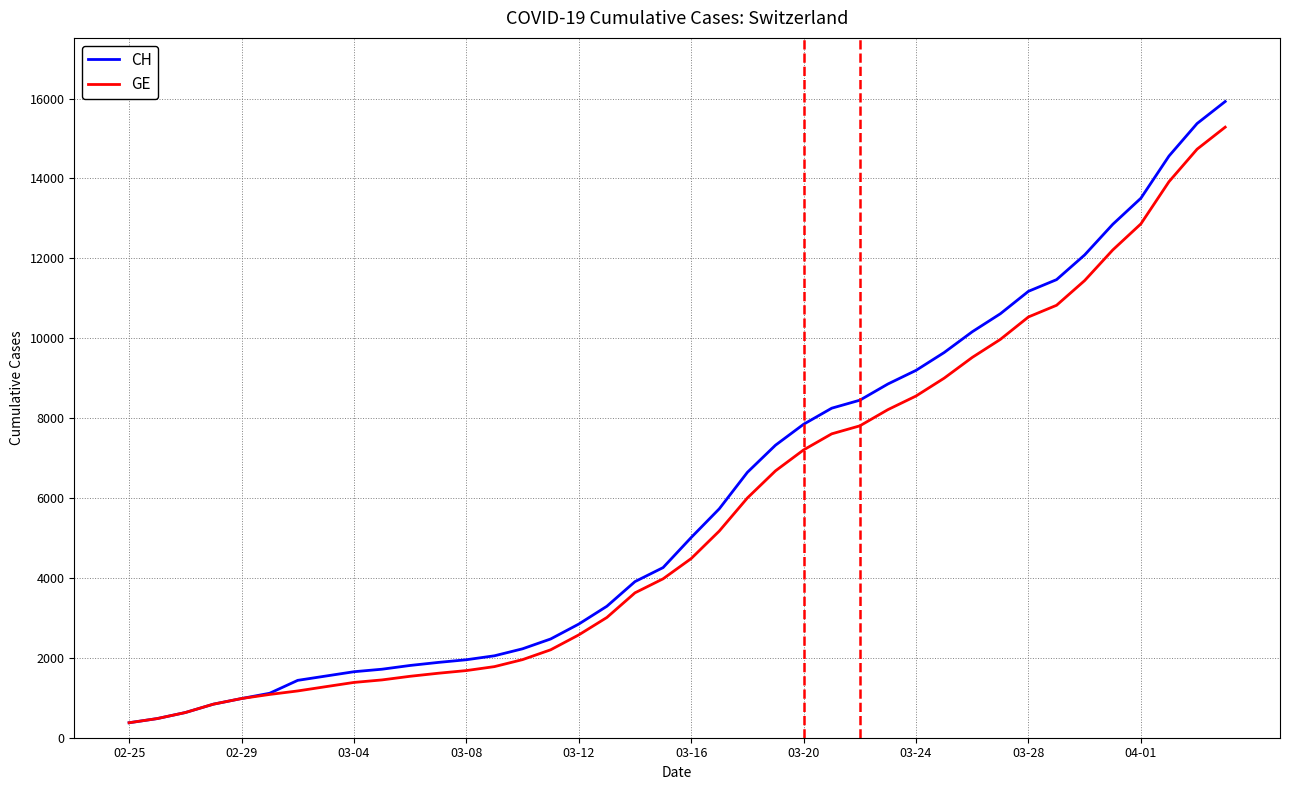

What is the minimum value for GE?

375